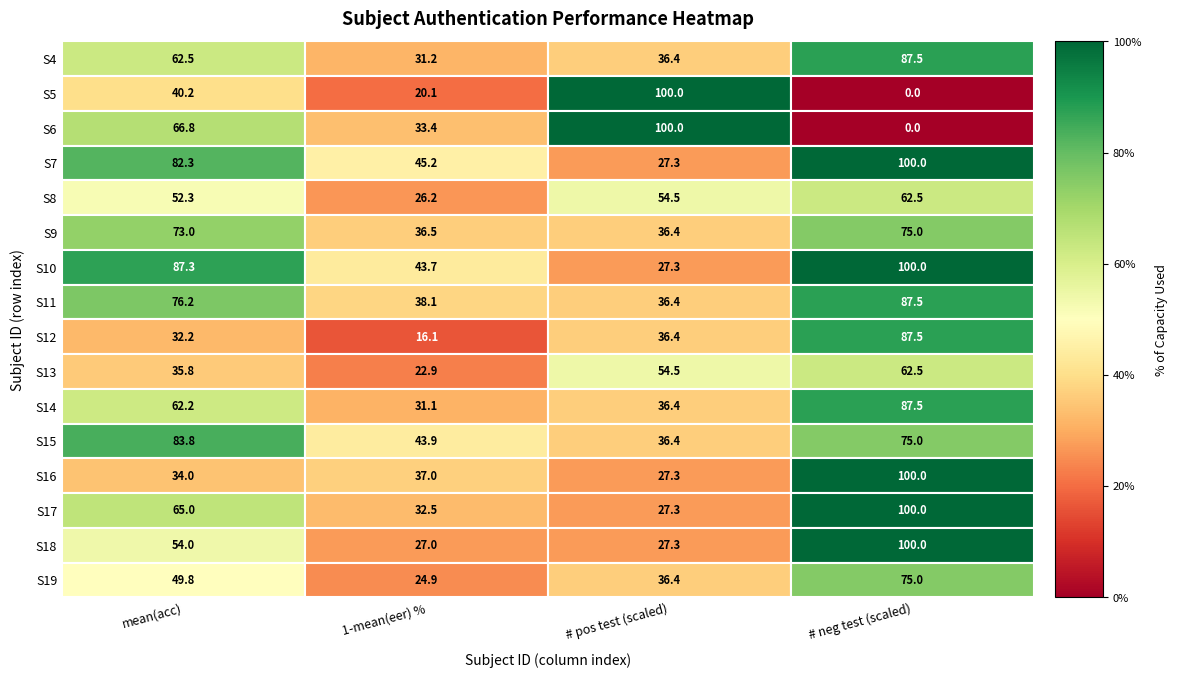

What is the difference between the maximum and second lowest values in the S14 series?

51.1